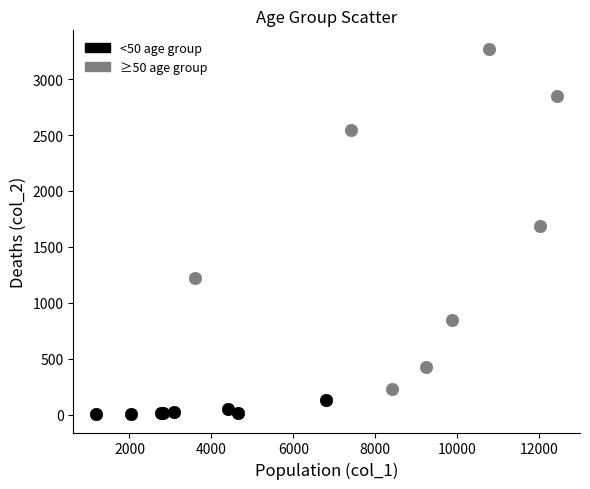

Which series reaches the minimum Y coordinate?

<50 age group